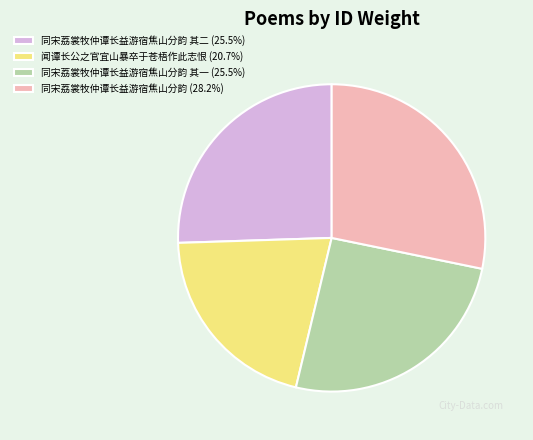

Is there a majority slice in this chart?

No